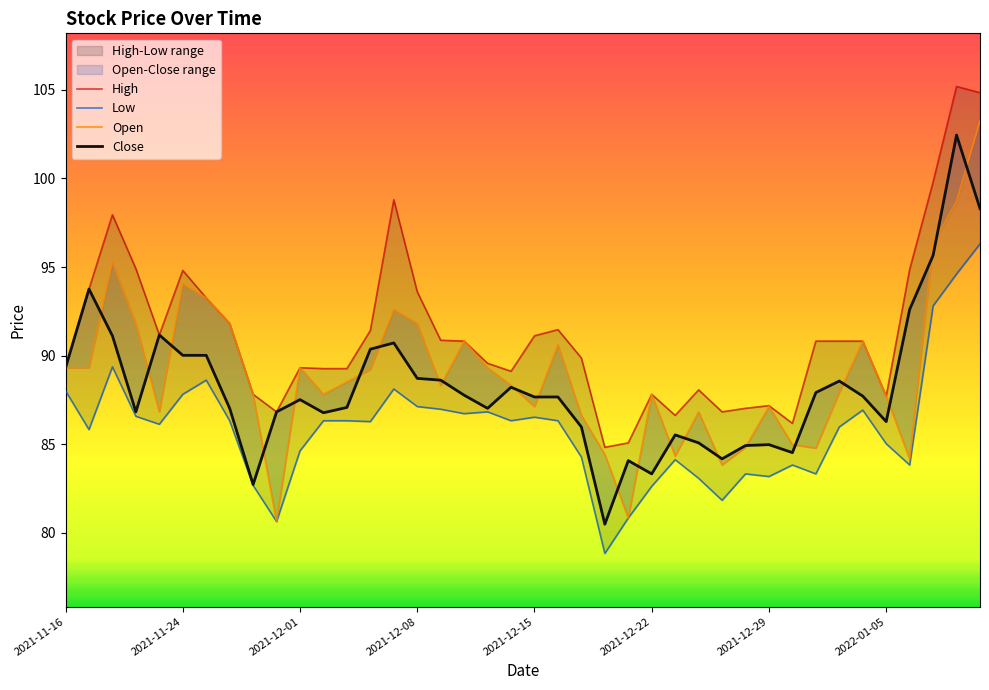

True or false: High and Low intersect in this chart.

False